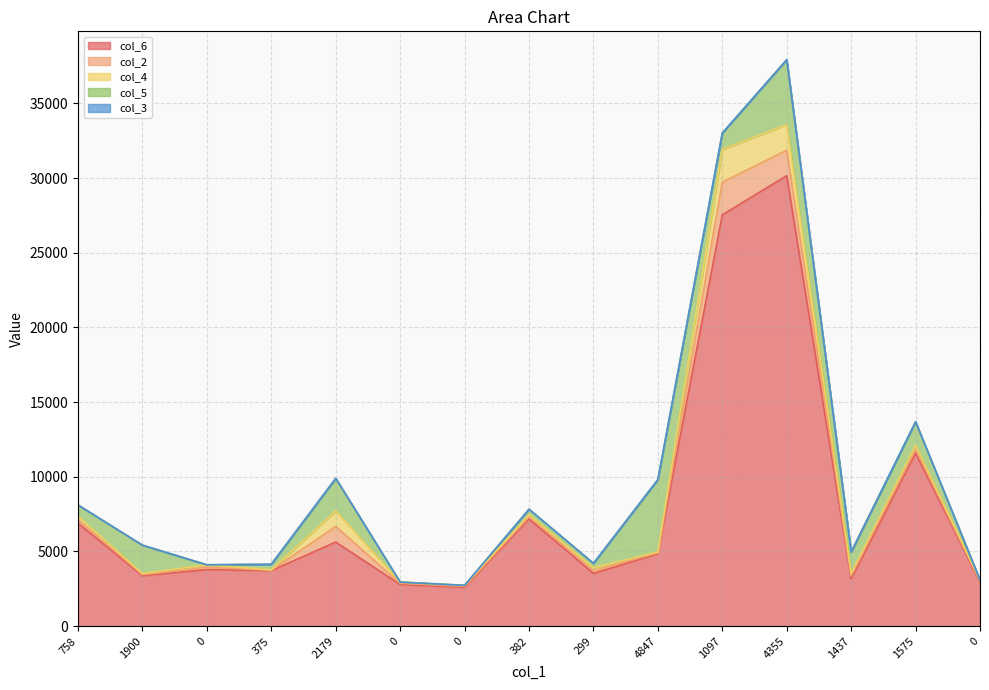

Does the chart have visible grid lines?

Yes